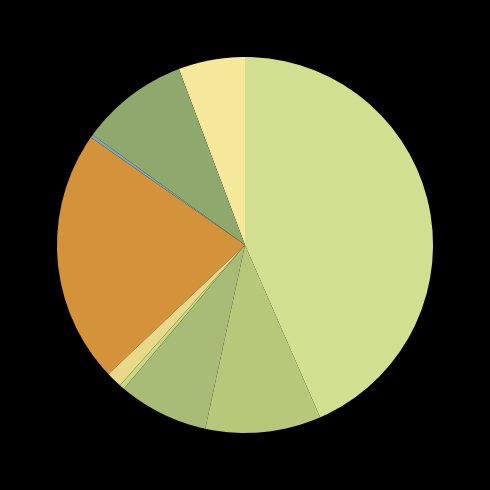

Rank the categories by value from highest to lowest.

Theft, Burglary, Robbery, Aggravated Battery, Motor Vehicle Theft, Aggravated Assault, Criminal Sexual Assault, Homicide, Arson